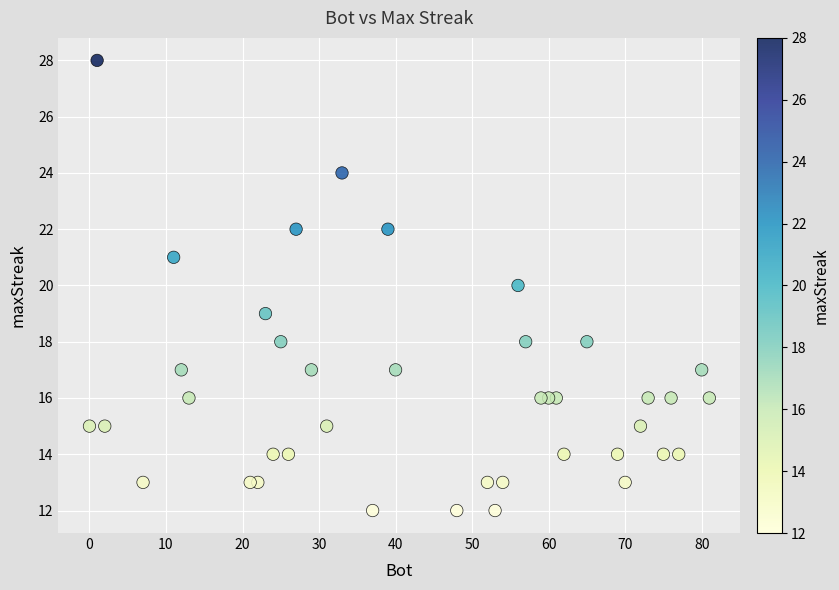

What is the range of X values (max minus min)?

81